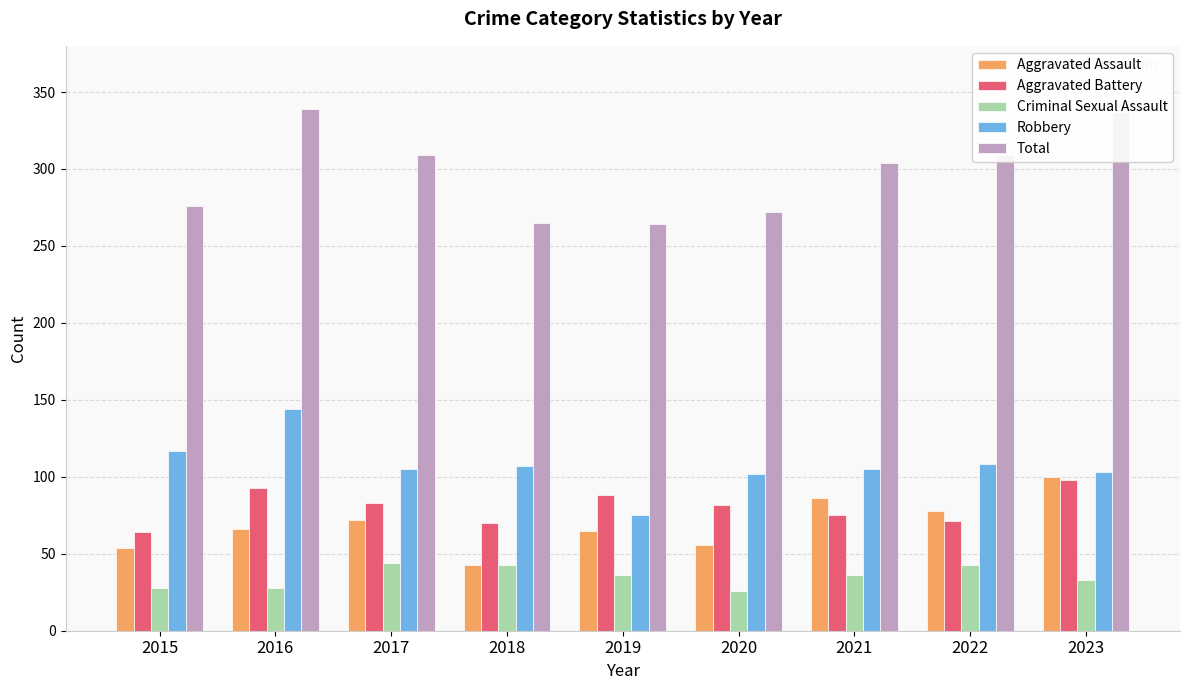

What is the minimum value for Criminal Sexual Assault?

26